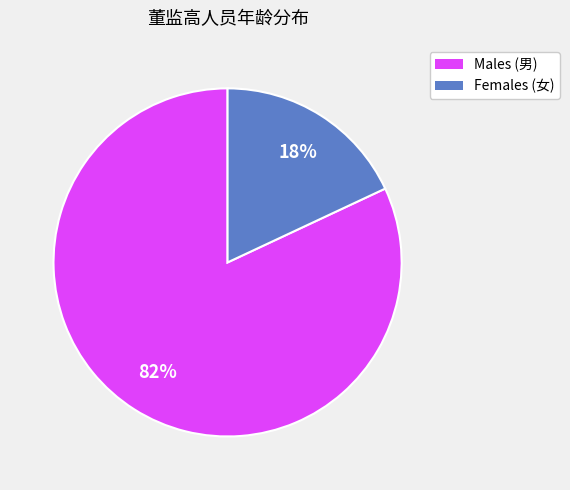

Is there a majority slice in this chart?

Yes